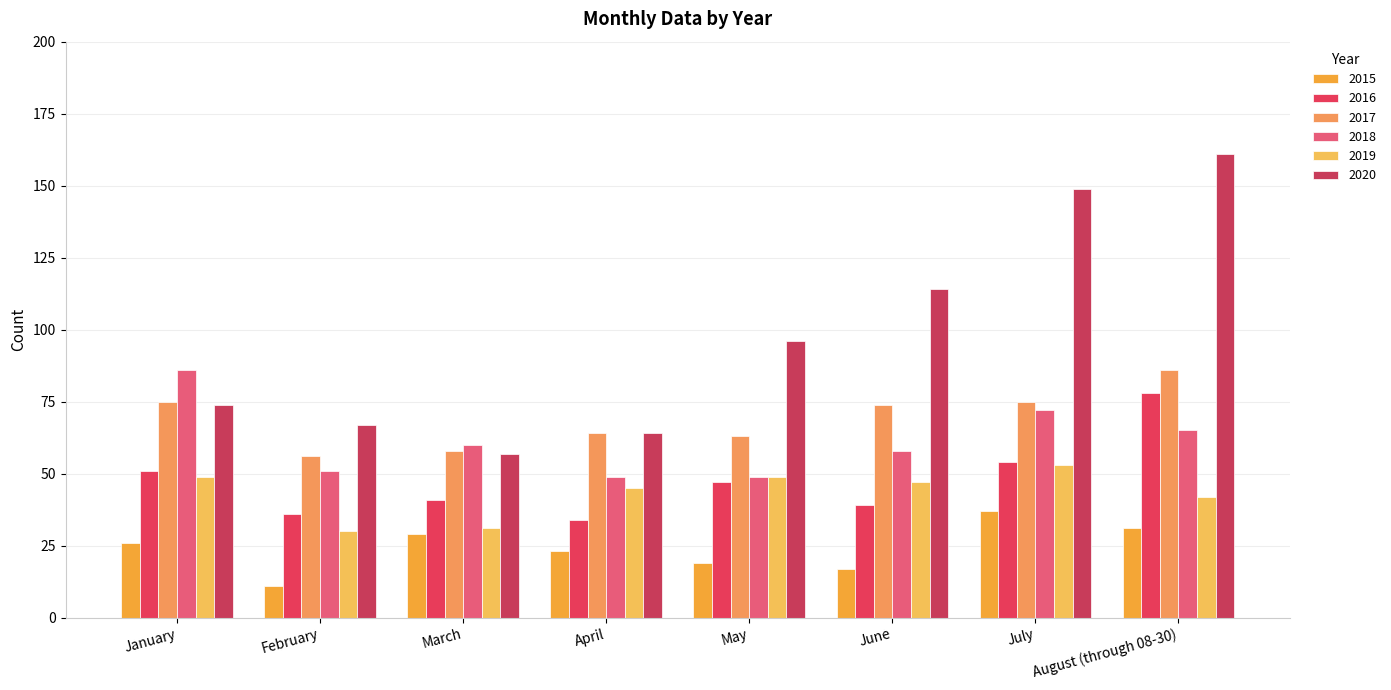

How many categories are shown in the chart?

8